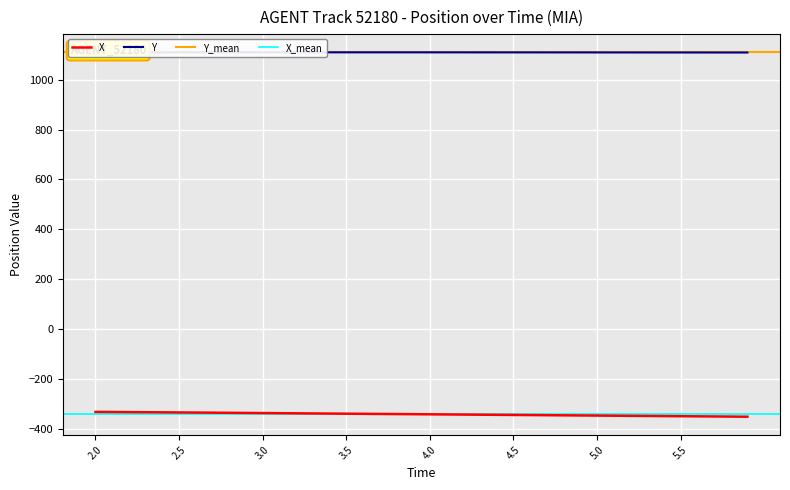

Does the chart display data point markers on the line(s)?

No